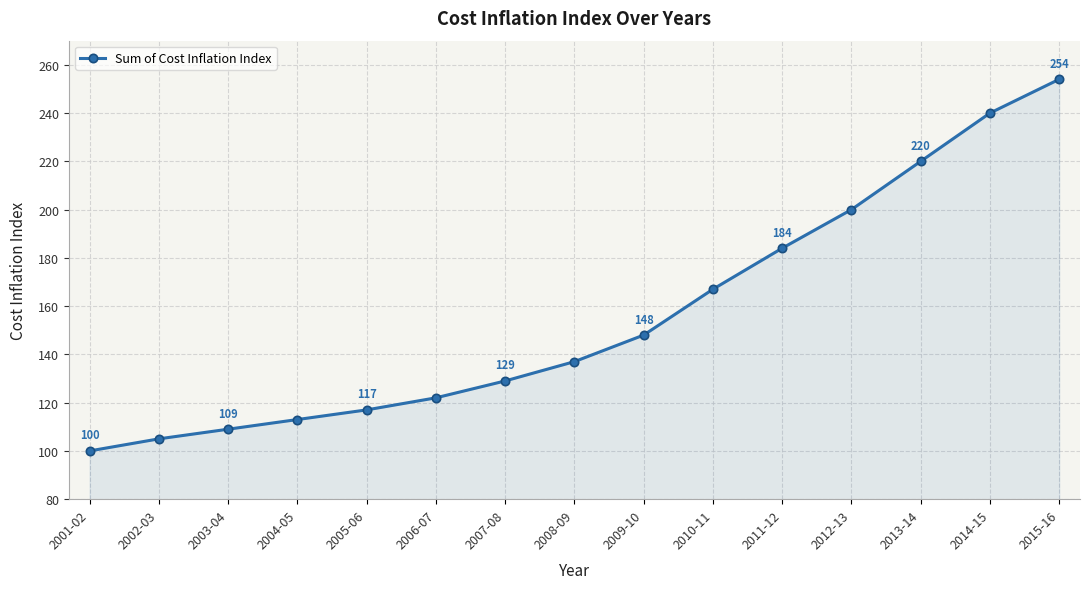

True or false: the data shows 220 at 2013-14.

True